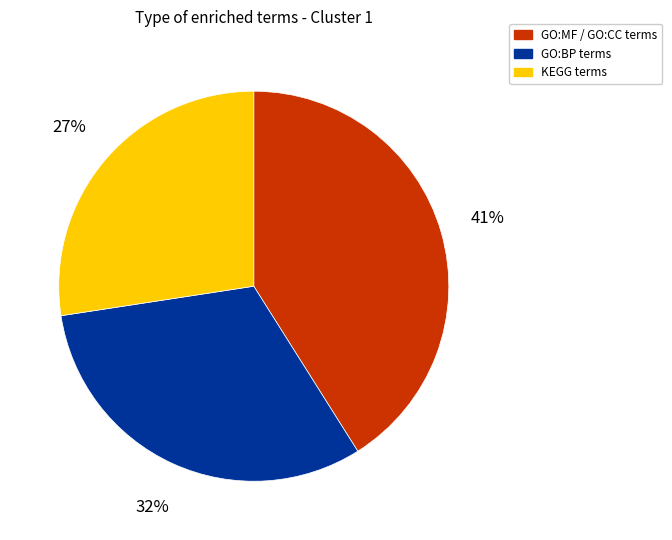

To the nearest percent, what is the average slice percentage?

33%